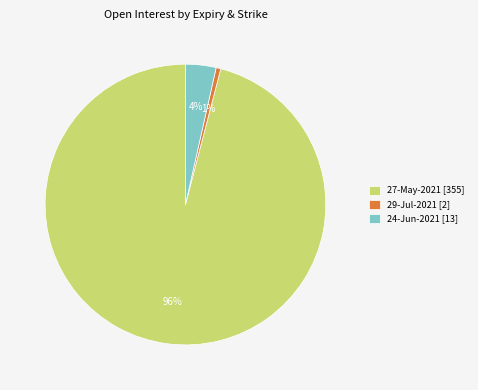

To the nearest percent, what is the average slice percentage?

33%